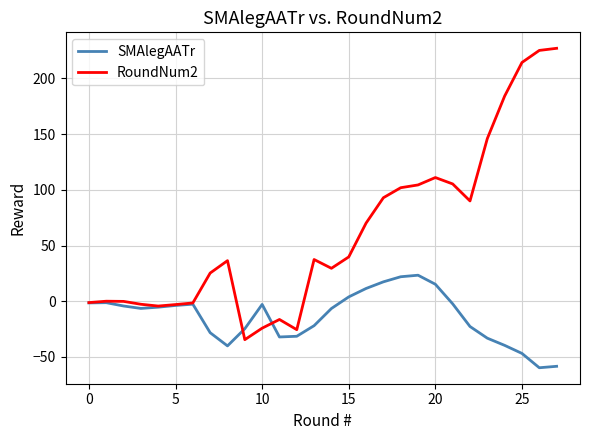

Rank the series by their maximum value, from highest to lowest.

RoundNum2, SMAlegAATr